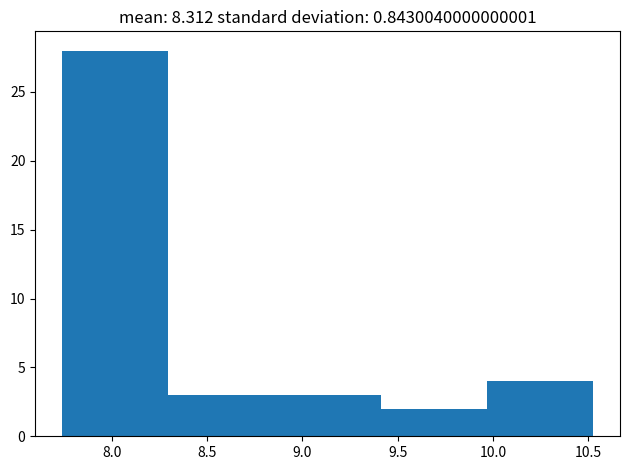

Which range on the x-axis has the tallest bar?

7.75 to 8.30